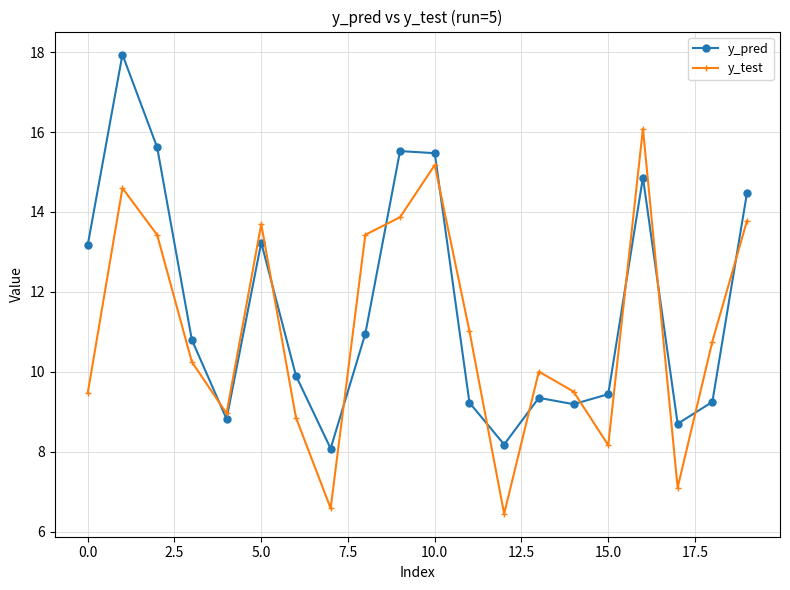

What is the value of the y_test point at the 1st from the left?

9.5